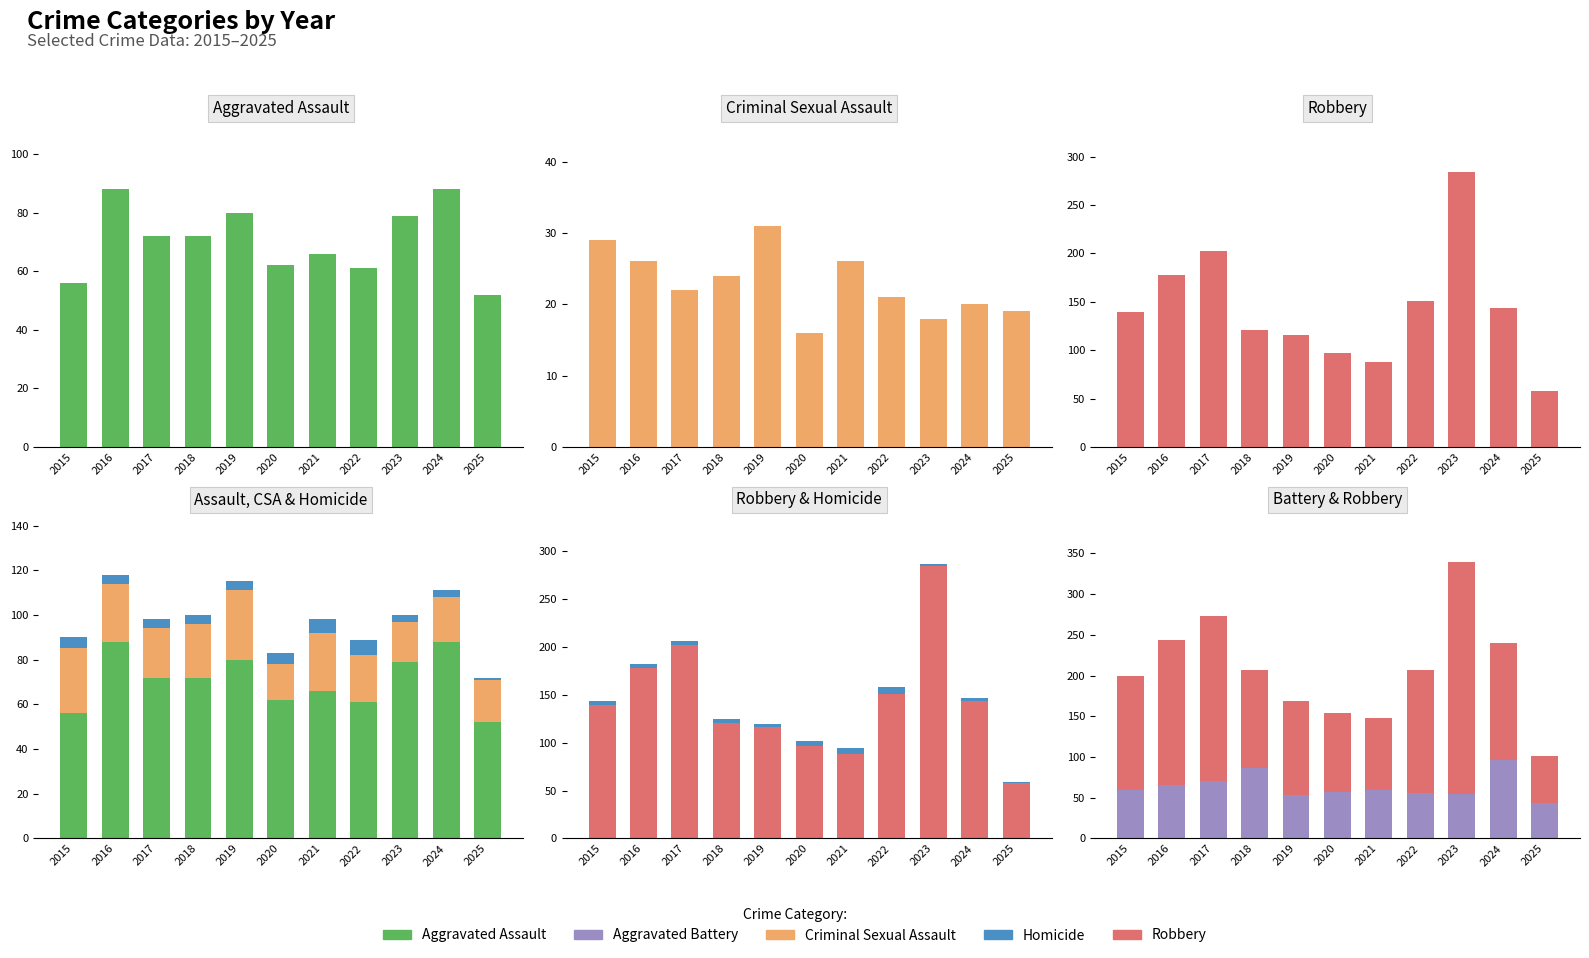

True or false: Homicide has a value of 6 at 2021.

True